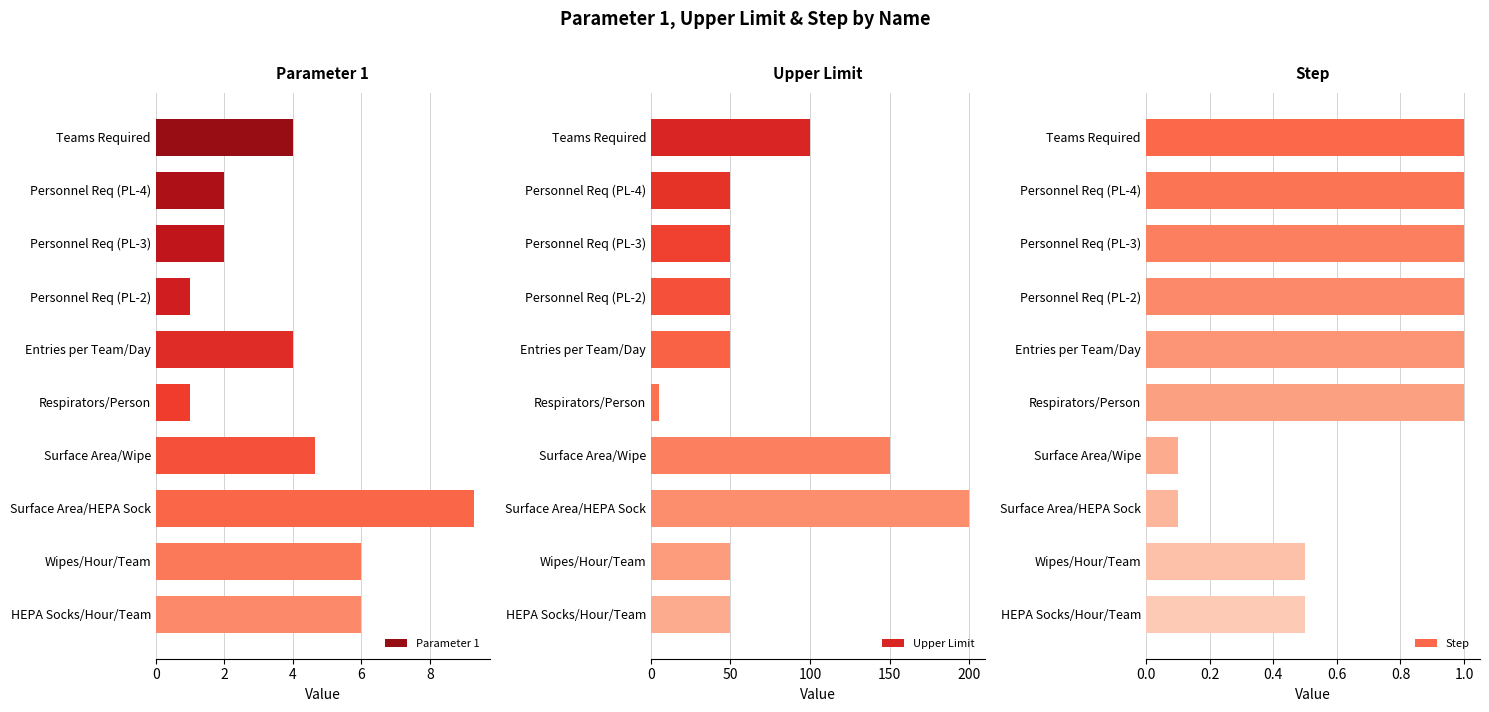

Rank the series by their maximum value, from highest to lowest.

Upper Limit, Parameter 1, Step